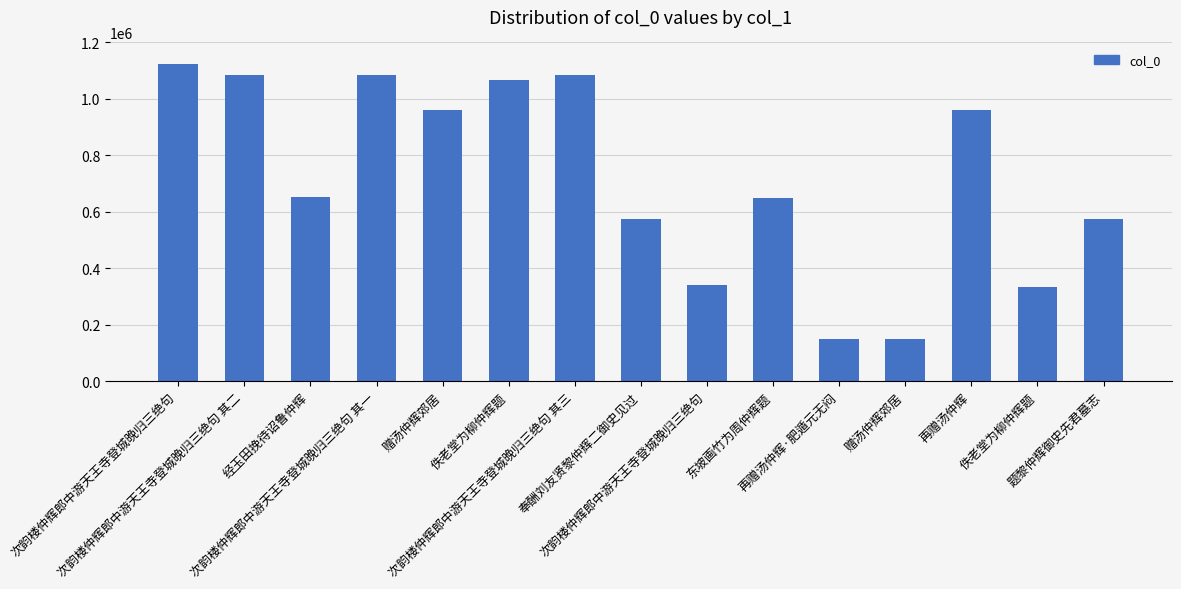

What is the difference between the second highest and second lowest values?

933032